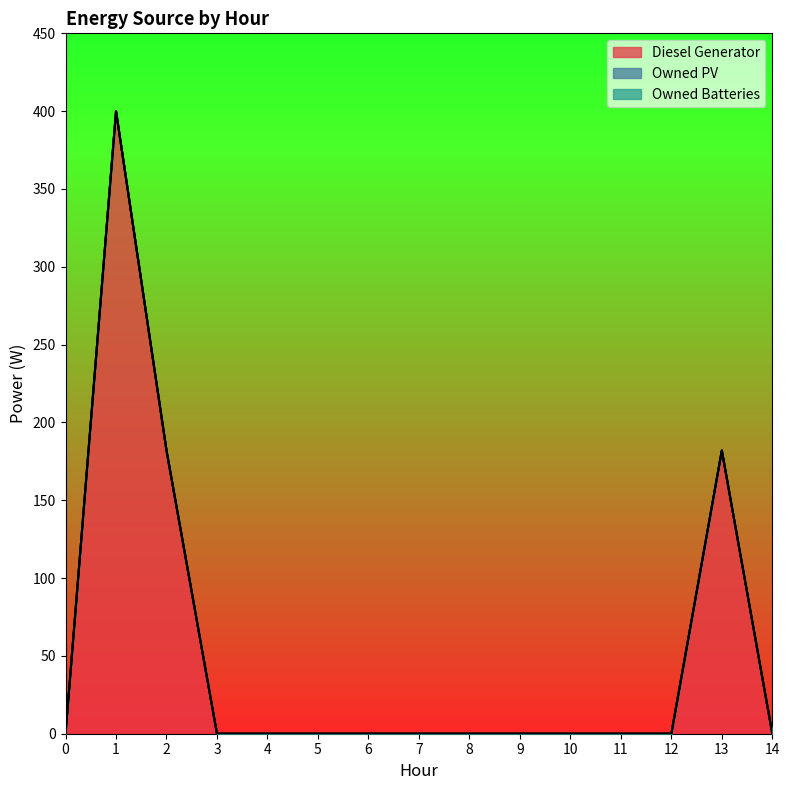

Rank the series at 9 from highest to lowest value.

Diesel Generator, Owned PV, Owned Batteries